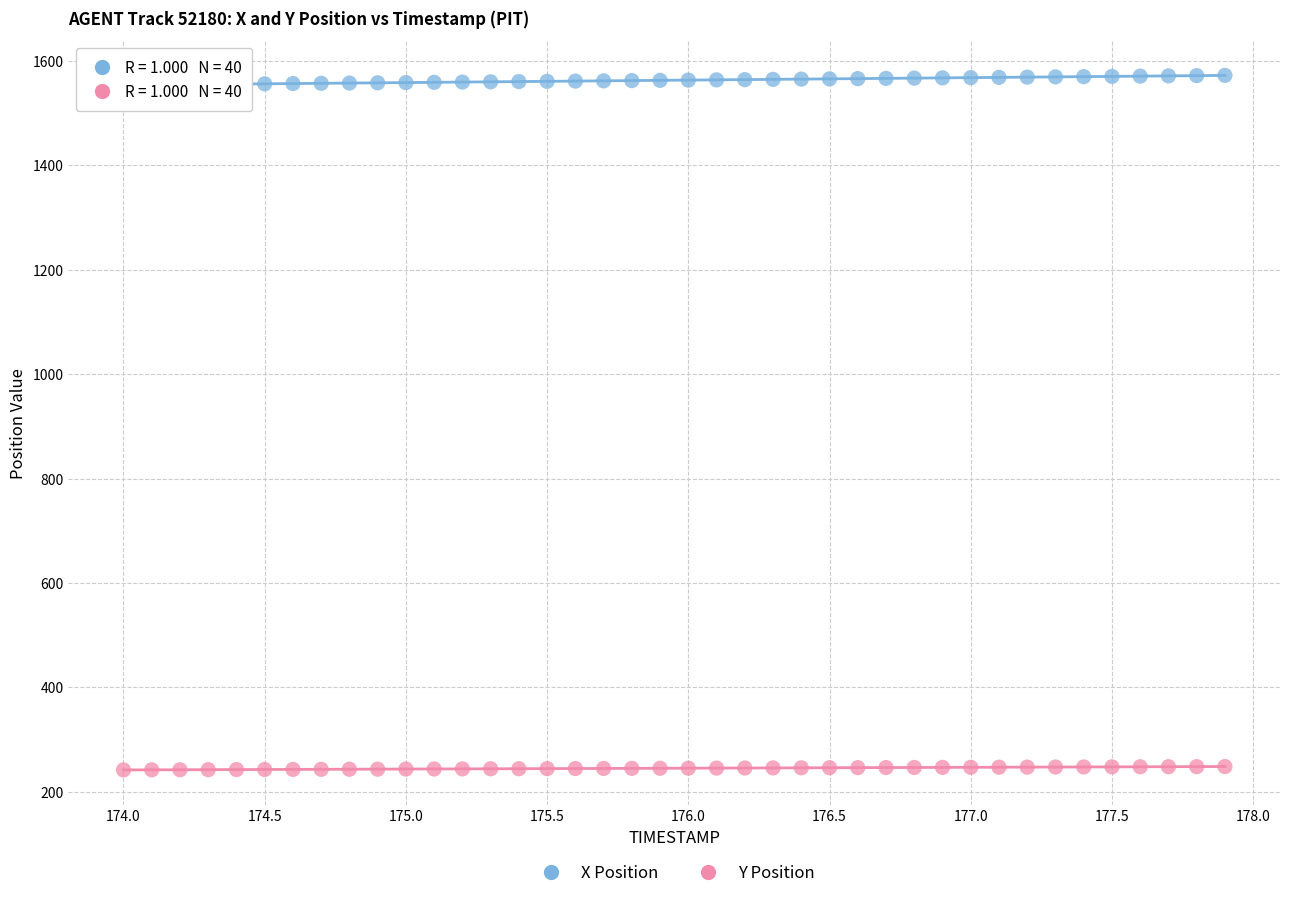

Which series reaches the minimum Y coordinate?

Y Position